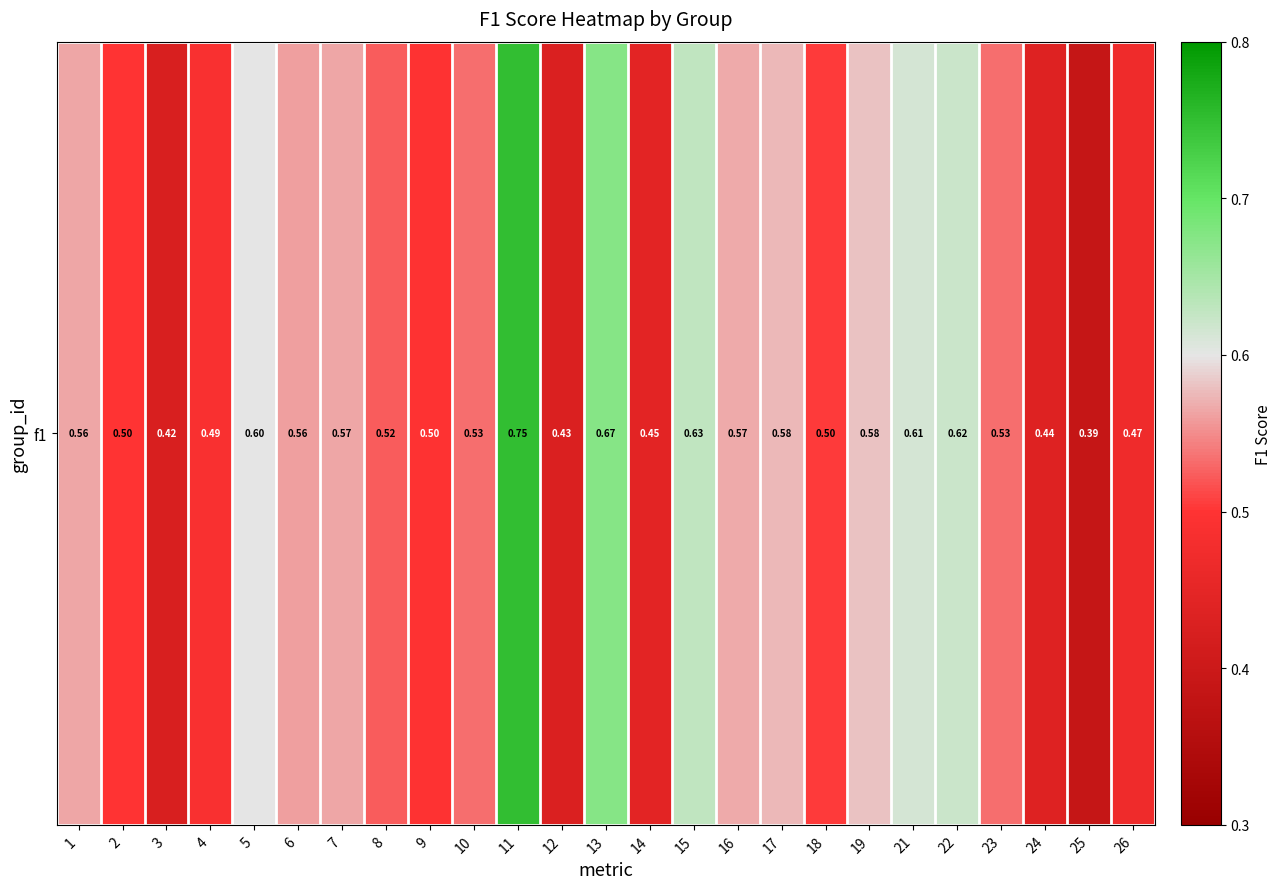

Which label corresponds to the largest value in the chart?

11